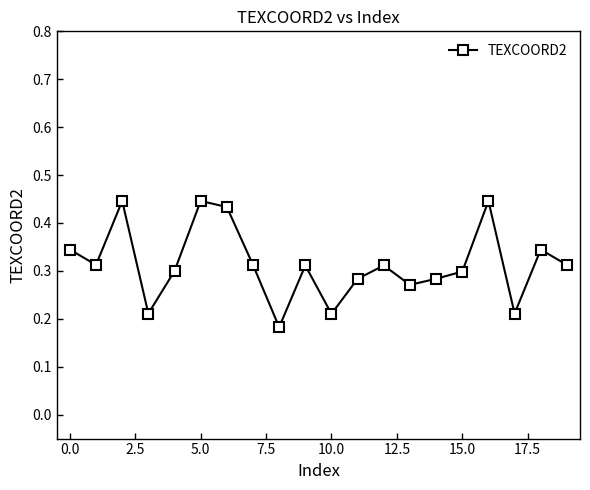

What is the sum of all values?

6.3